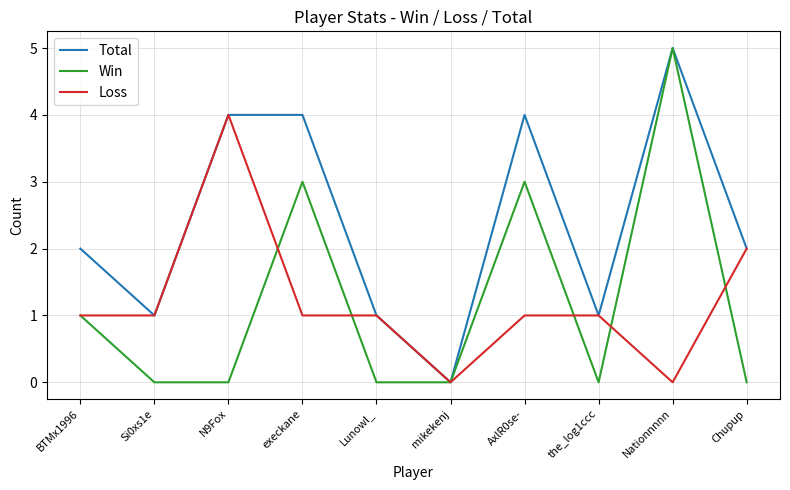

At which category is the sum across all series the highest?

Nationnnnn